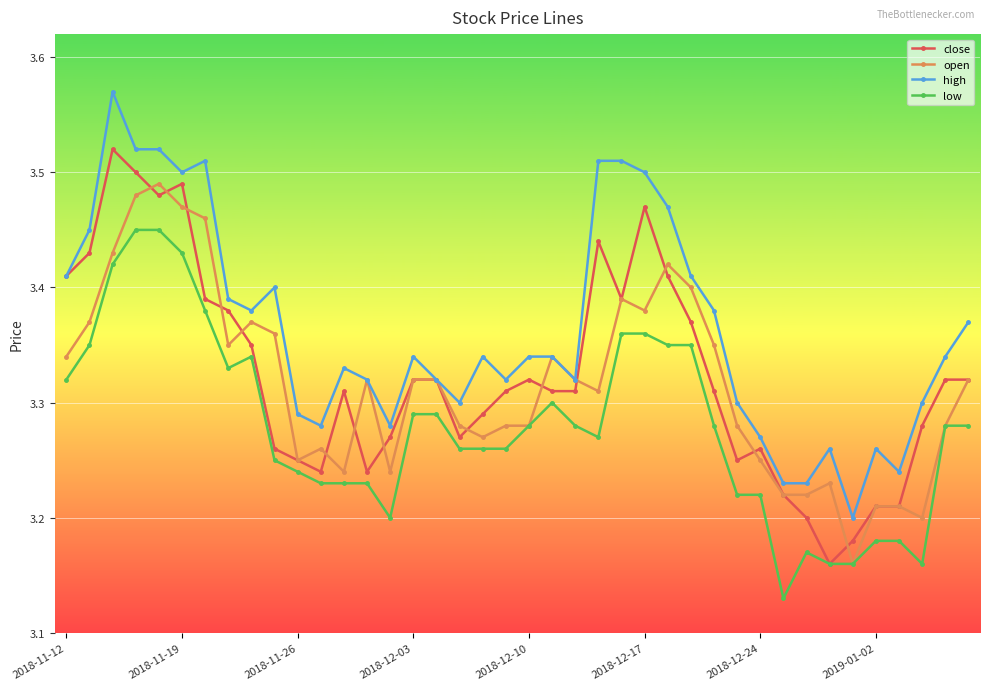

Count the low values in the range 3 to 4.

40